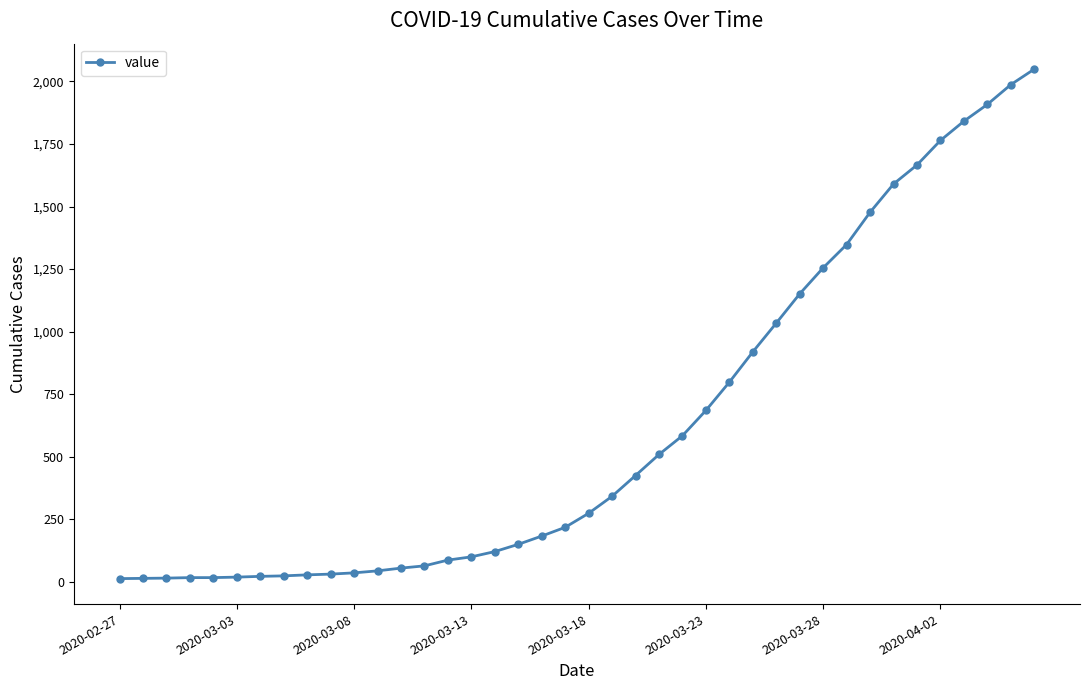

What is the greatest value displayed?

2049